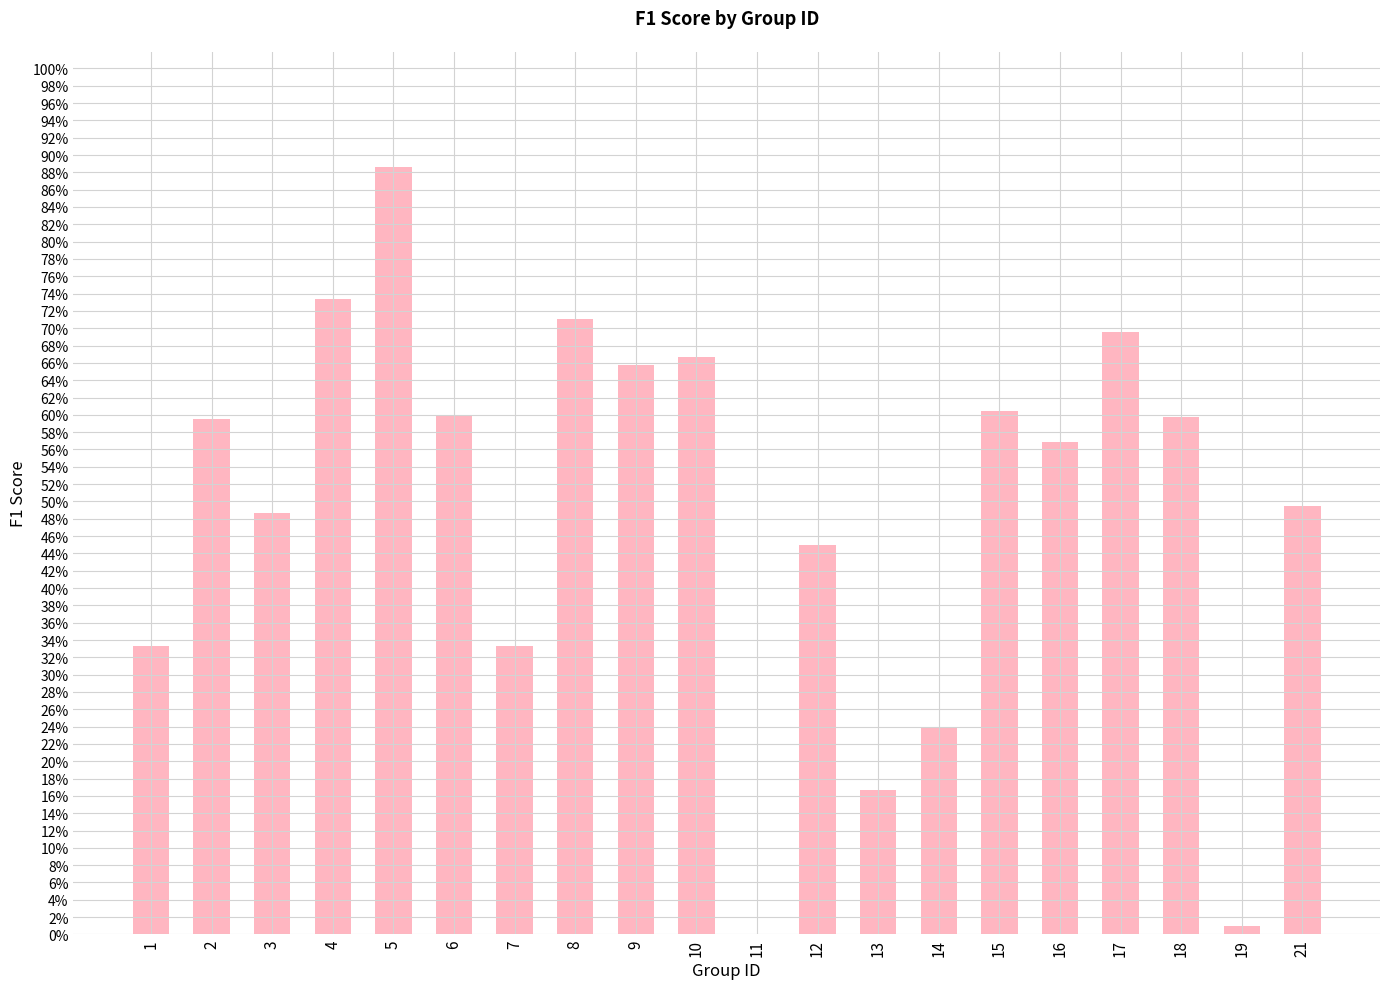

Which label corresponds to the smallest value in the chart?

11